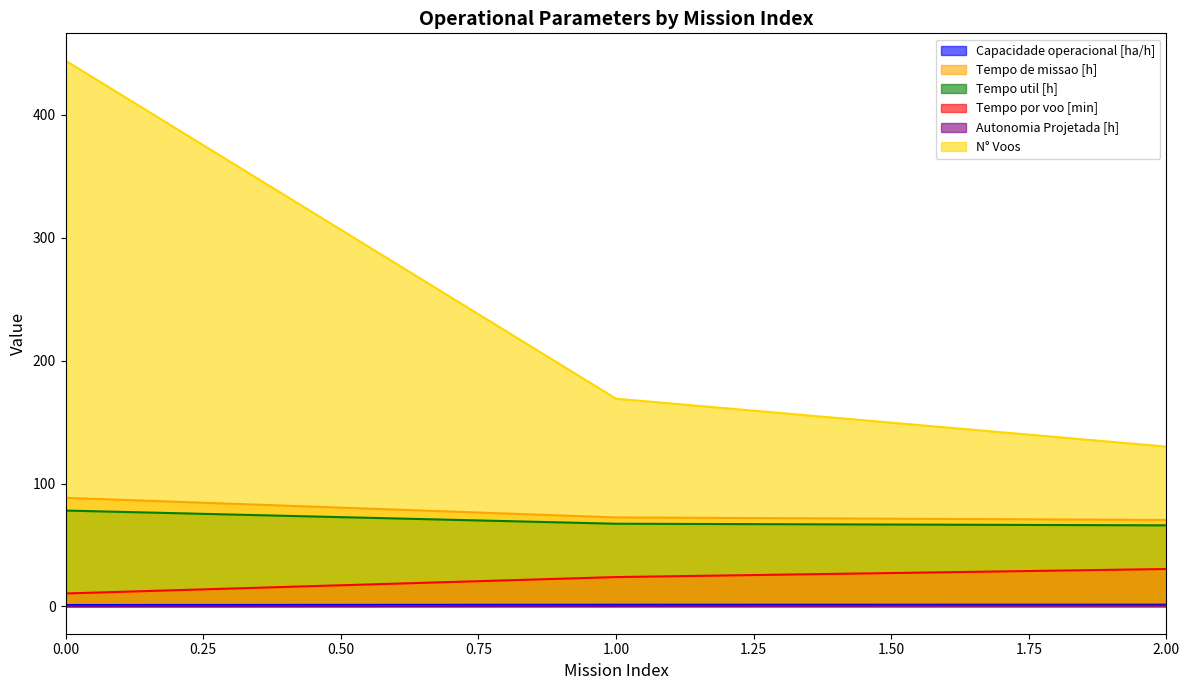

What is the sum of all Tempo de missao [h] values?

231.1